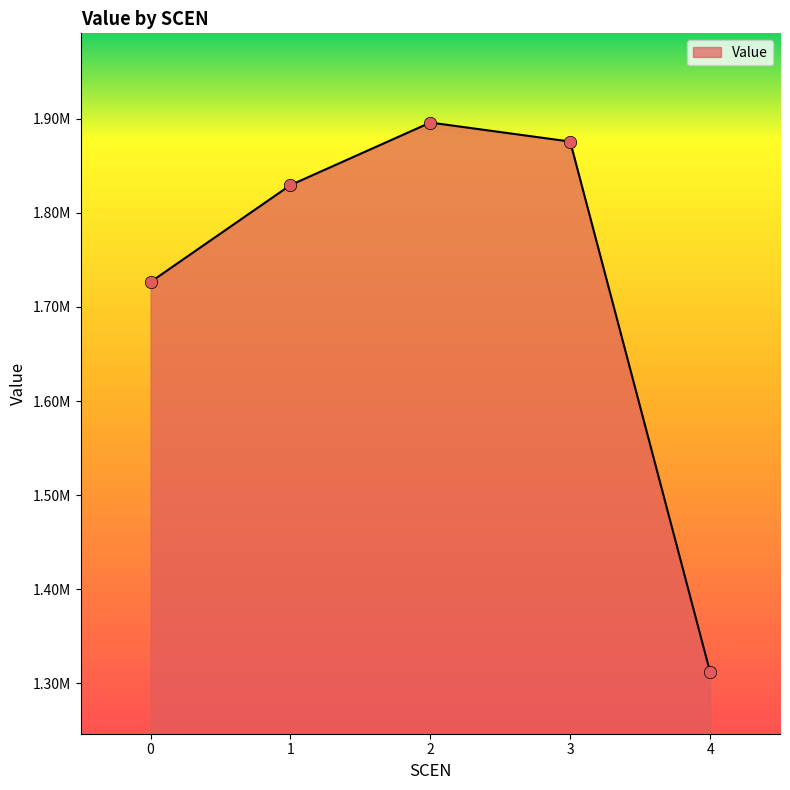

Does the chart have visible grid lines?

No